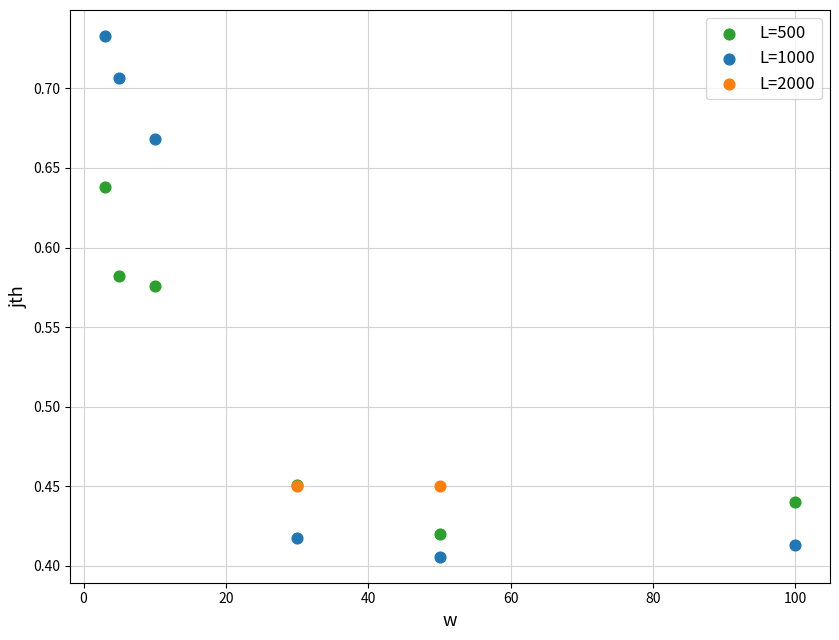

Which series reaches the minimum Y coordinate?

L=1000